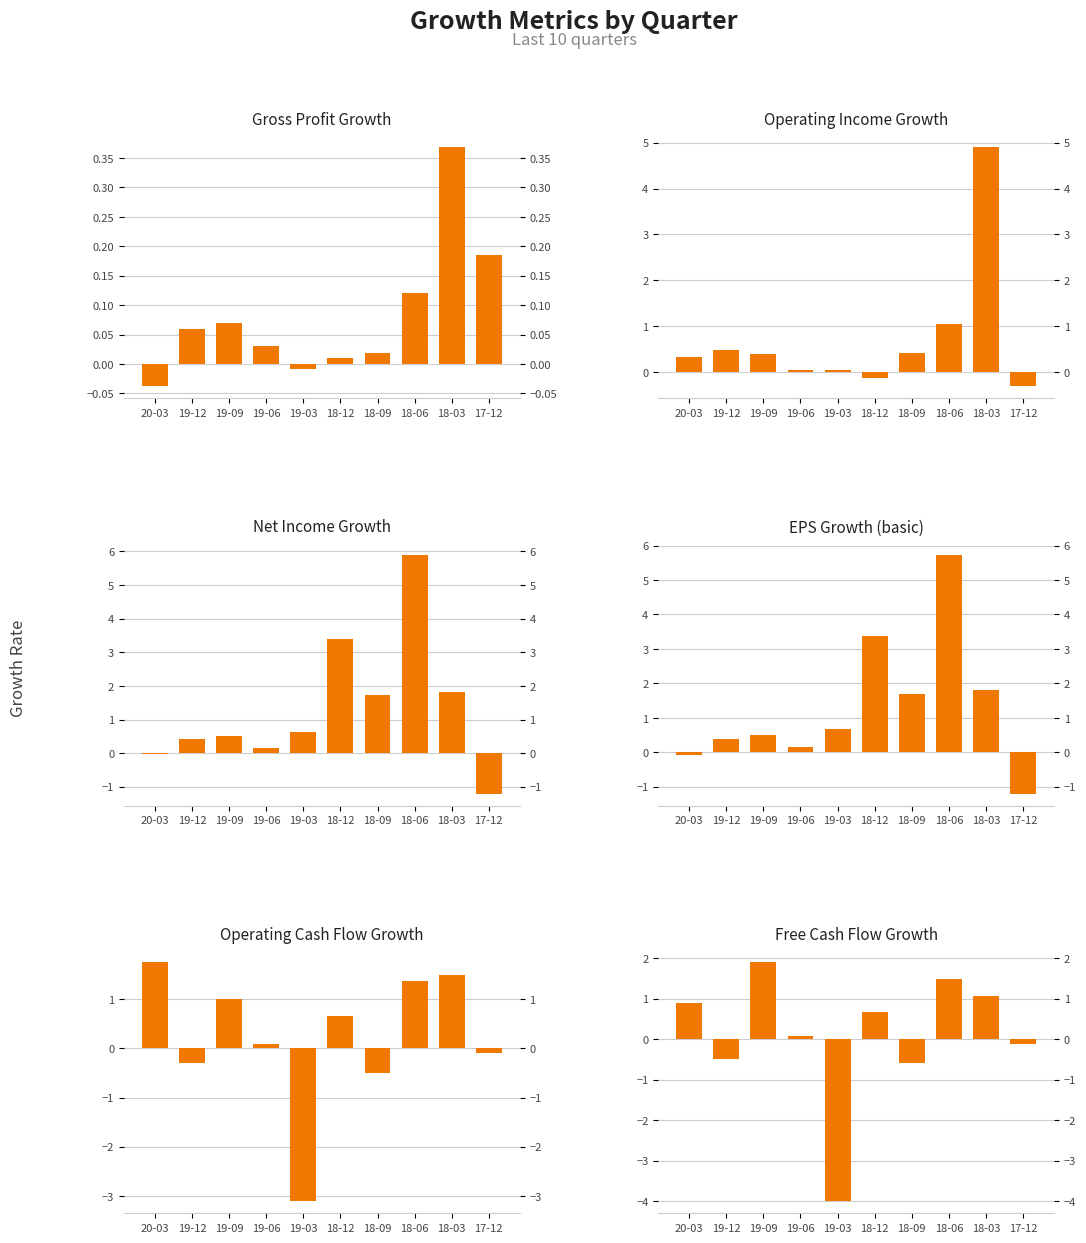

What is the label of the 1st bar from the left?

20-03